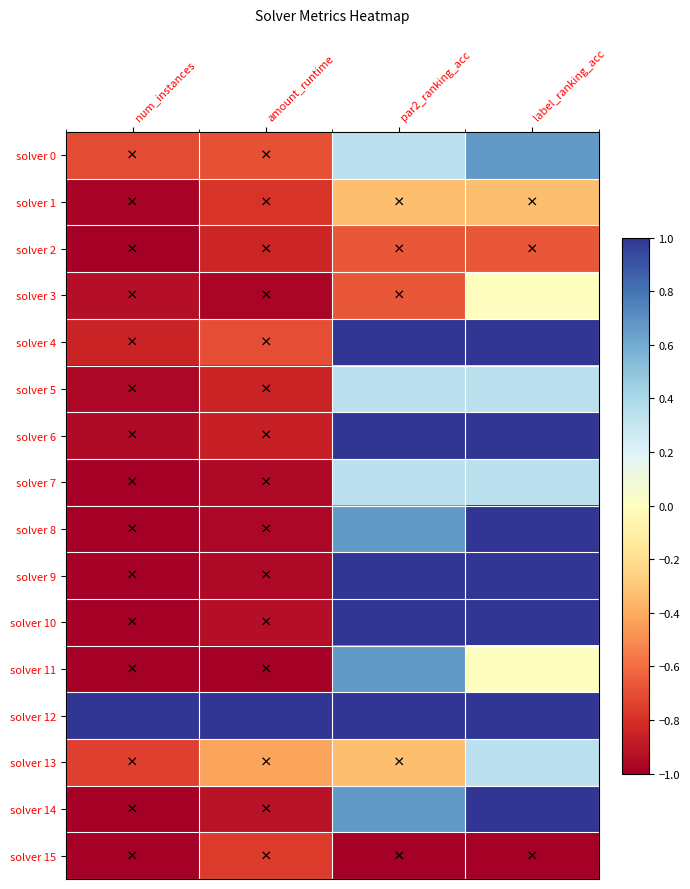

What is the difference between the highest and lowest values at num_instances?

2.0